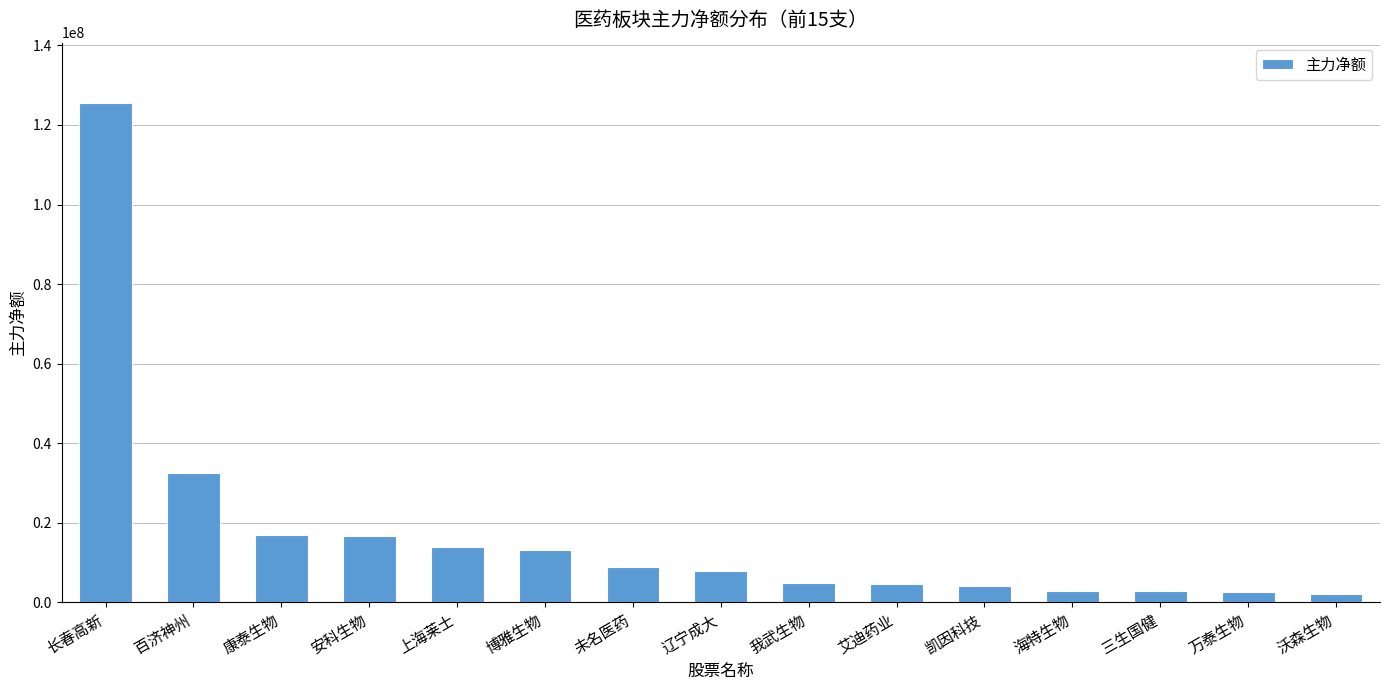

Which category has the highest value across all series?

长春高新